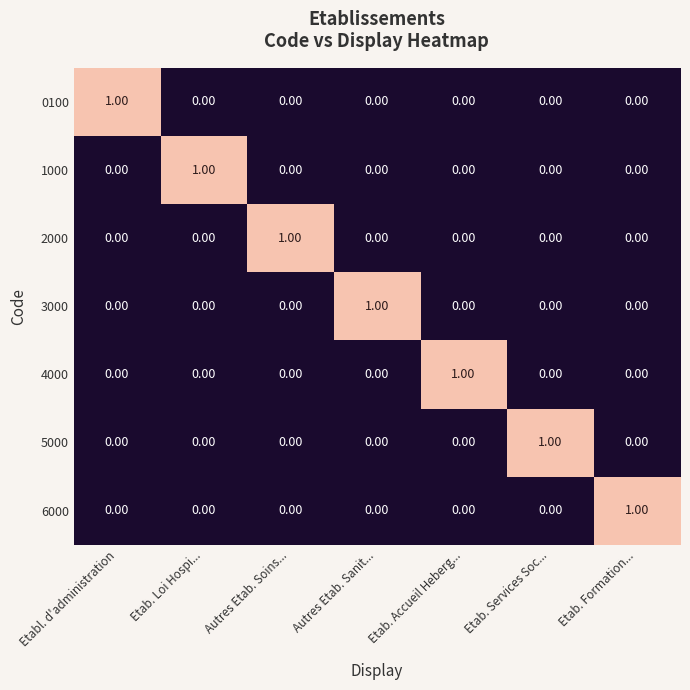

Is the value of 5000 at Etab. Services Soc... greater than the value of 3000 at Autres Etab. Soins...?

Yes